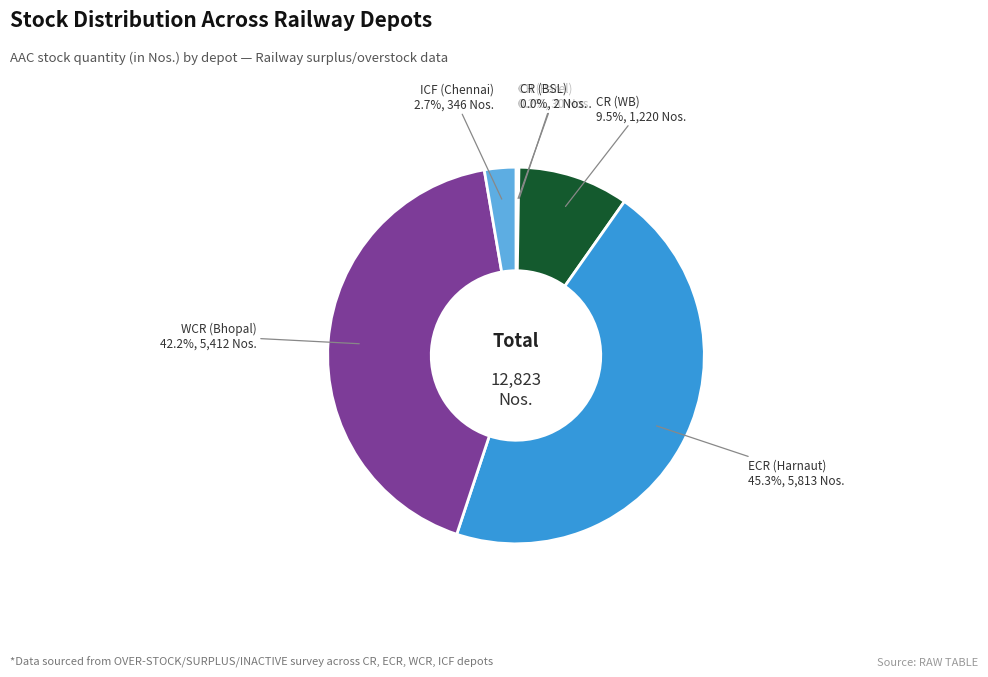

What is the ratio of the value at WCR (Bhopal) to the value at ECR (Harnaut)?

0.9